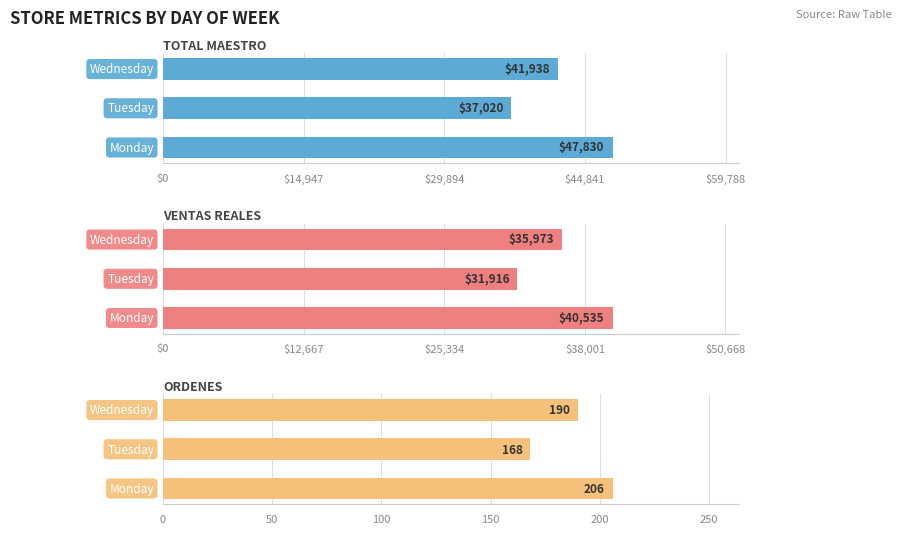

Is the value of TOTAL MAESTRO at $14,947 greater than the value of ORDENES at $29,894?

Yes